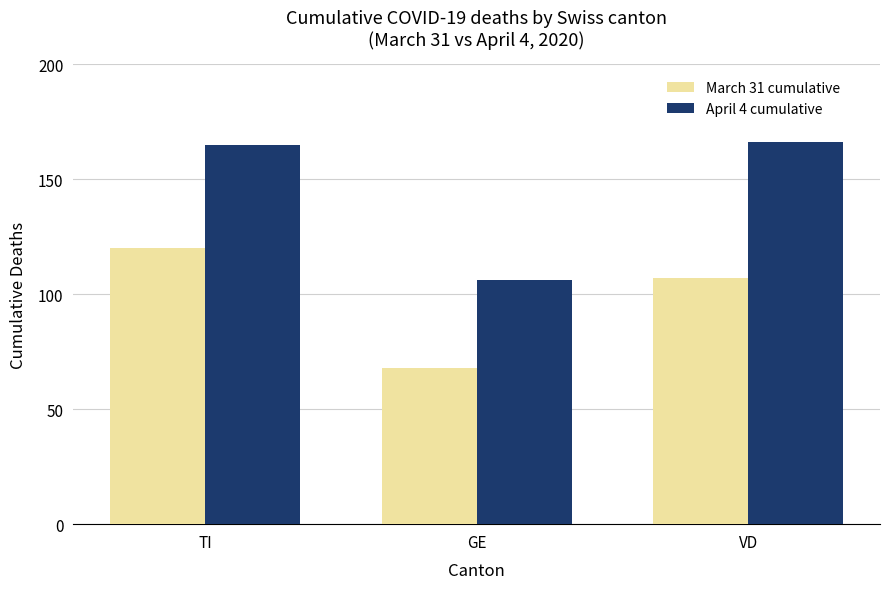

The value of March 31 cumulative at GE is 122. True or false?

False